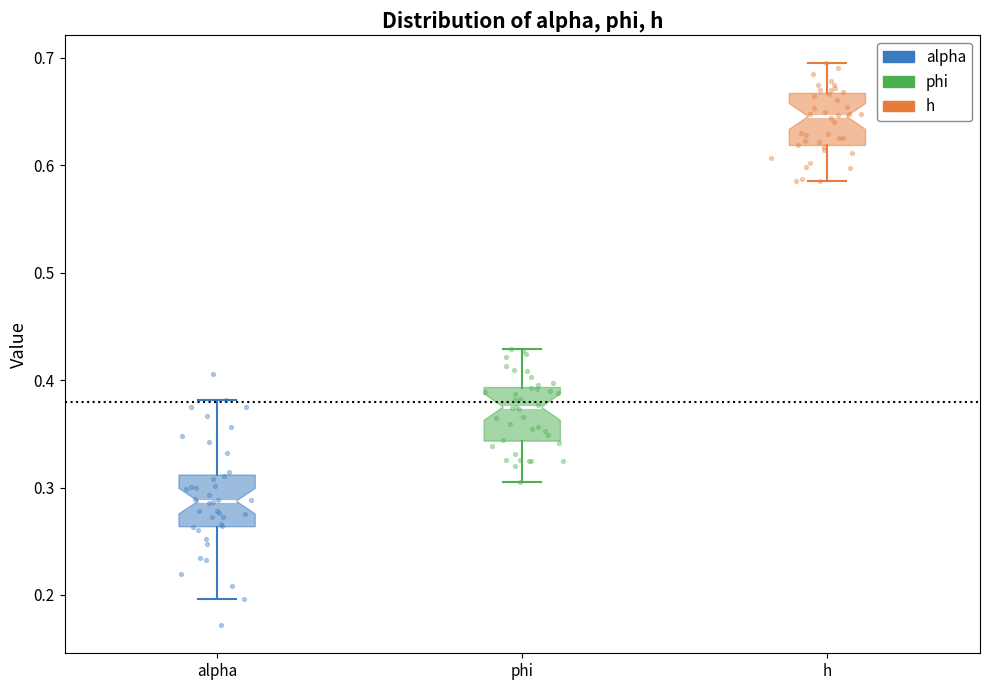

Which box's median line is the highest?

h